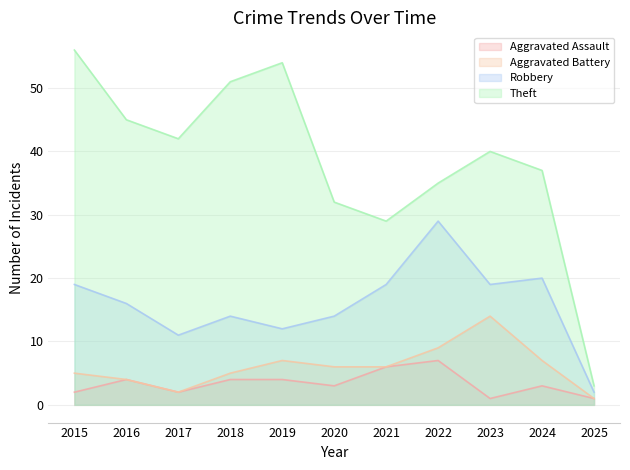

Is it true that Robbery equals 19 at 2021?

True